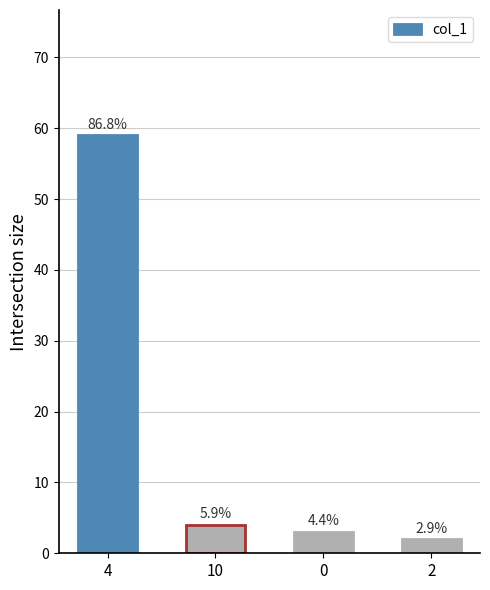

What is the value of the 2nd bar from the left?

4